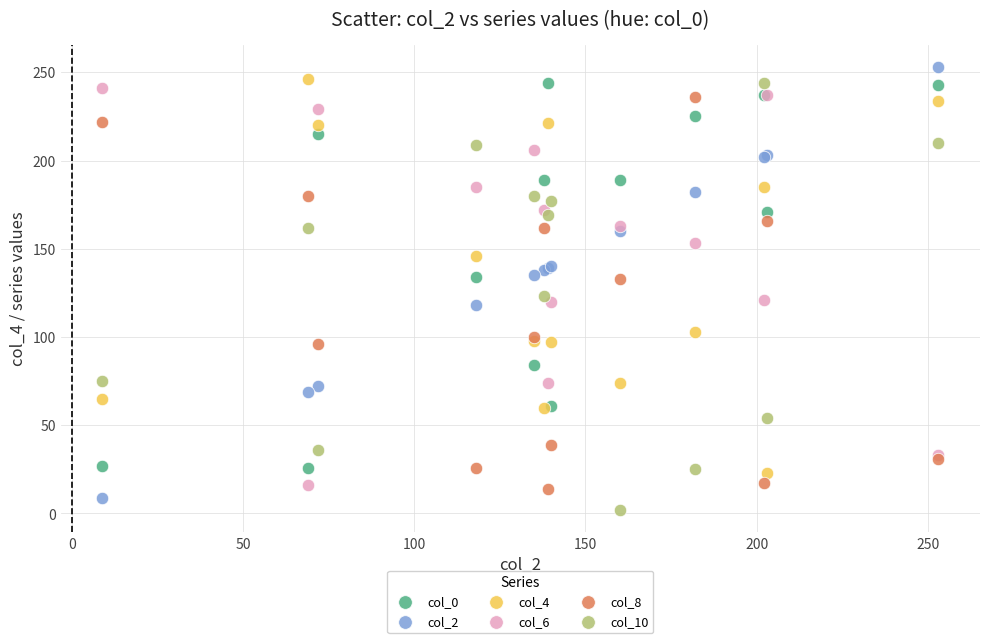

What is the X range (max minus min) for the scatter plot?

244